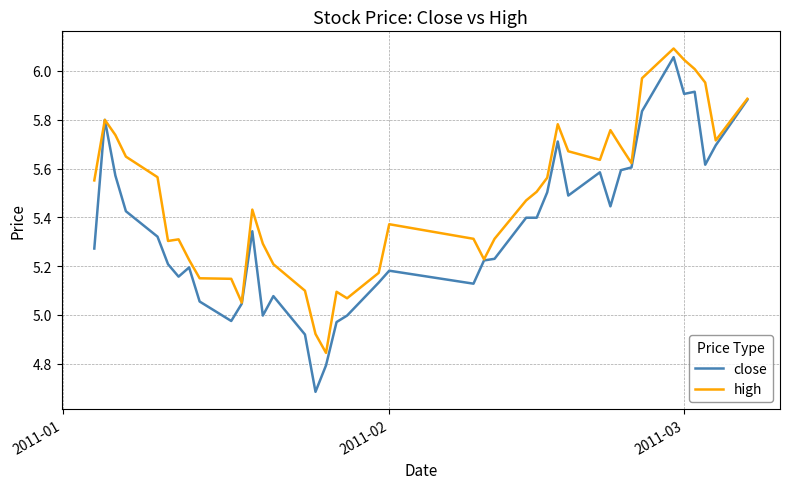

What is the minimum value for close?

4.7